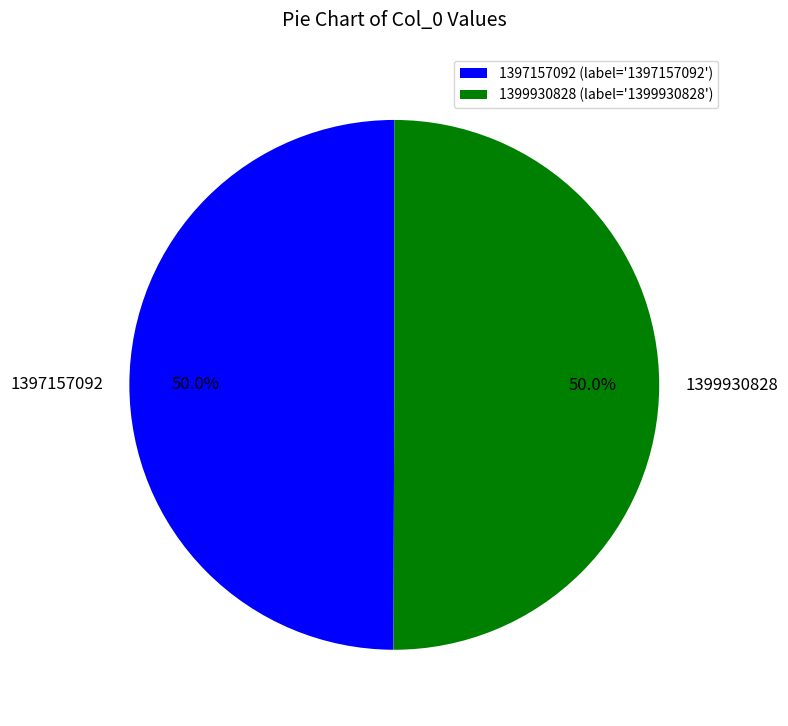

The 1399930828 slice represents 37% of the pie. True or false?

False